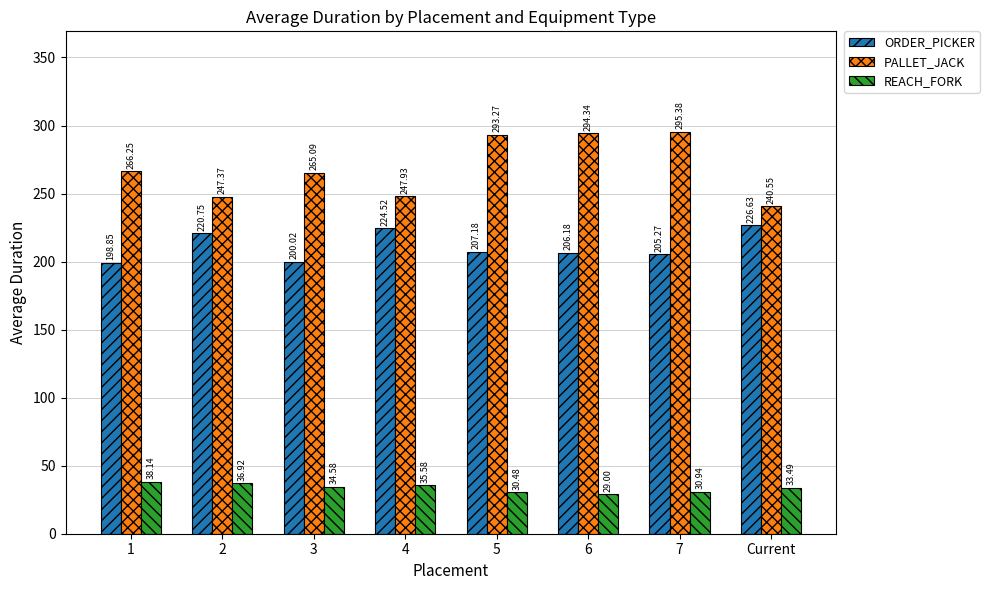

How many categories are shown in the chart?

8